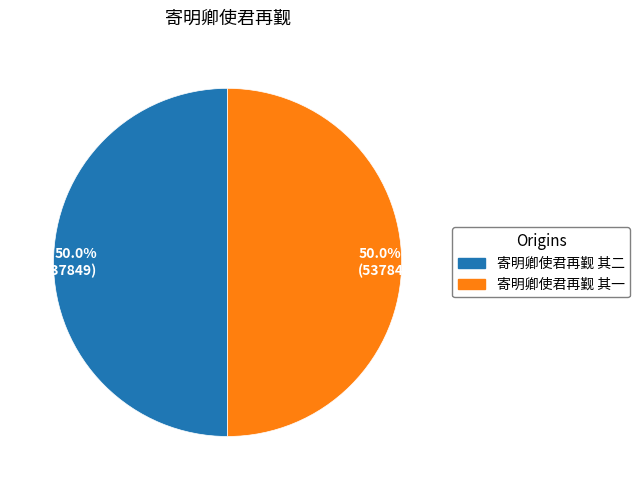

Combined, do 50.0% (537849) and 50.0% (537848) account for over 50%?

Yes